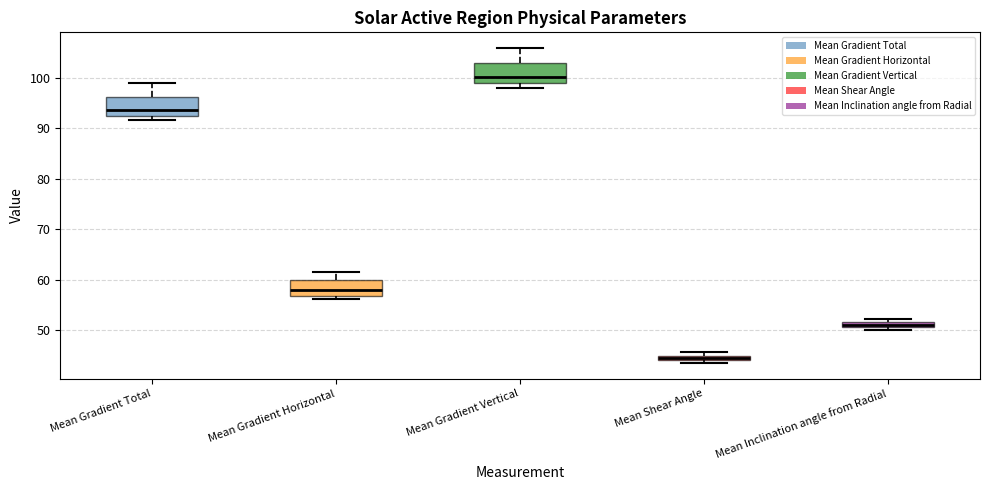

Where is the upper edge of the box for Mean Inclination angle from Radial on the y-axis? The values are not printed on the chart, so give them approximately, as read against the axis.

52